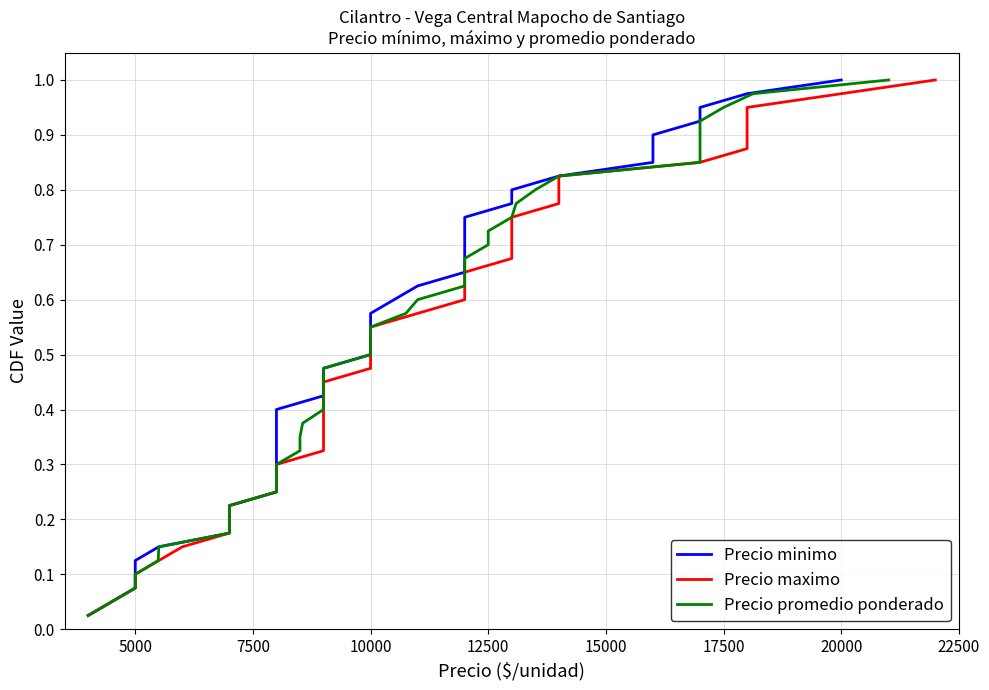

True or false: Precio promedio ponderado and Precio maximo cross at least once.

False